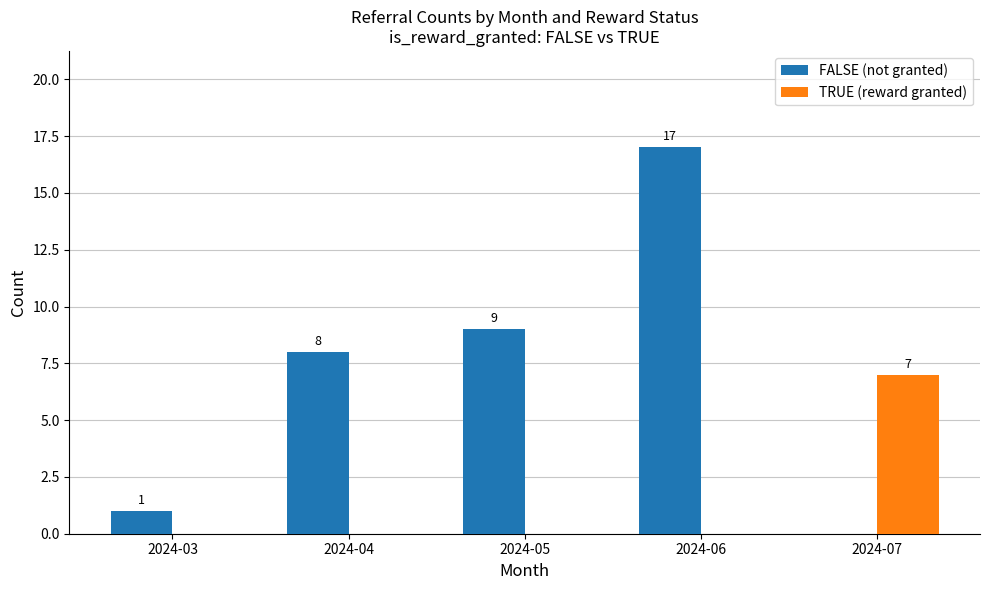

True or false: FALSE (not granted) has a value of 3 at 2024-05.

False